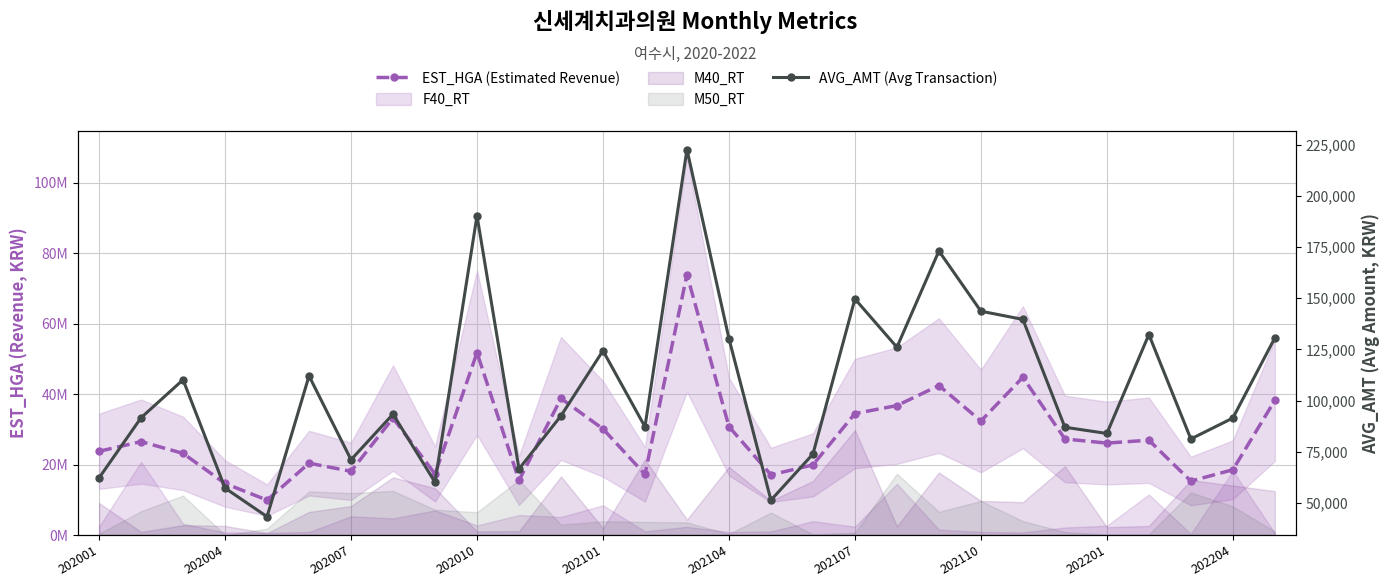

True or false: EST_HGA (Estimated Revenue) has a value of 19893771 at 17.

True